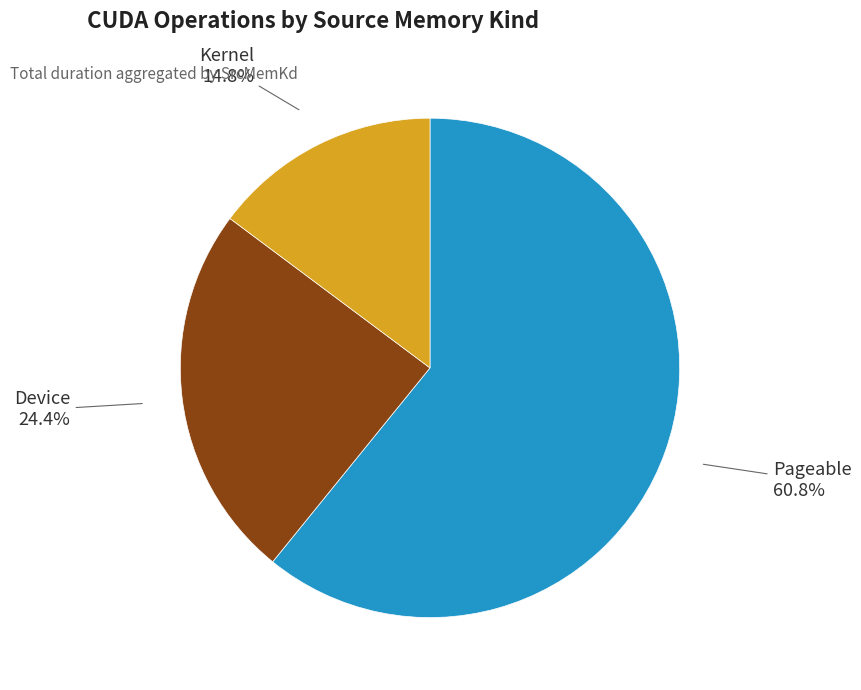

Is the sum of Kernel and Device greater than half?

No